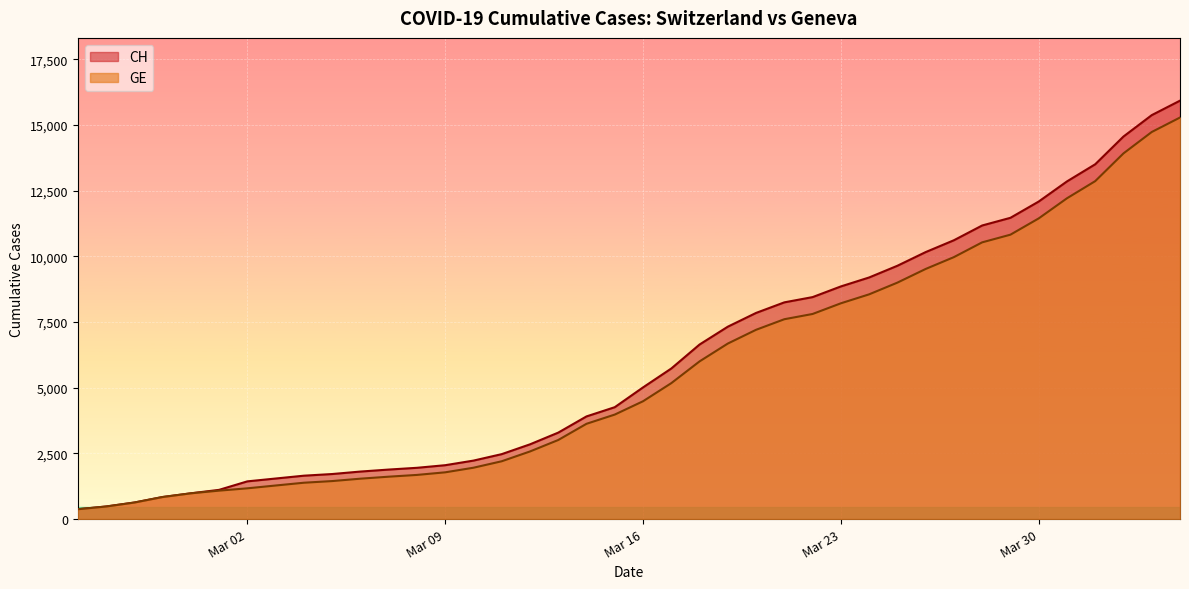

How many values in the GE series are below 4485?

20